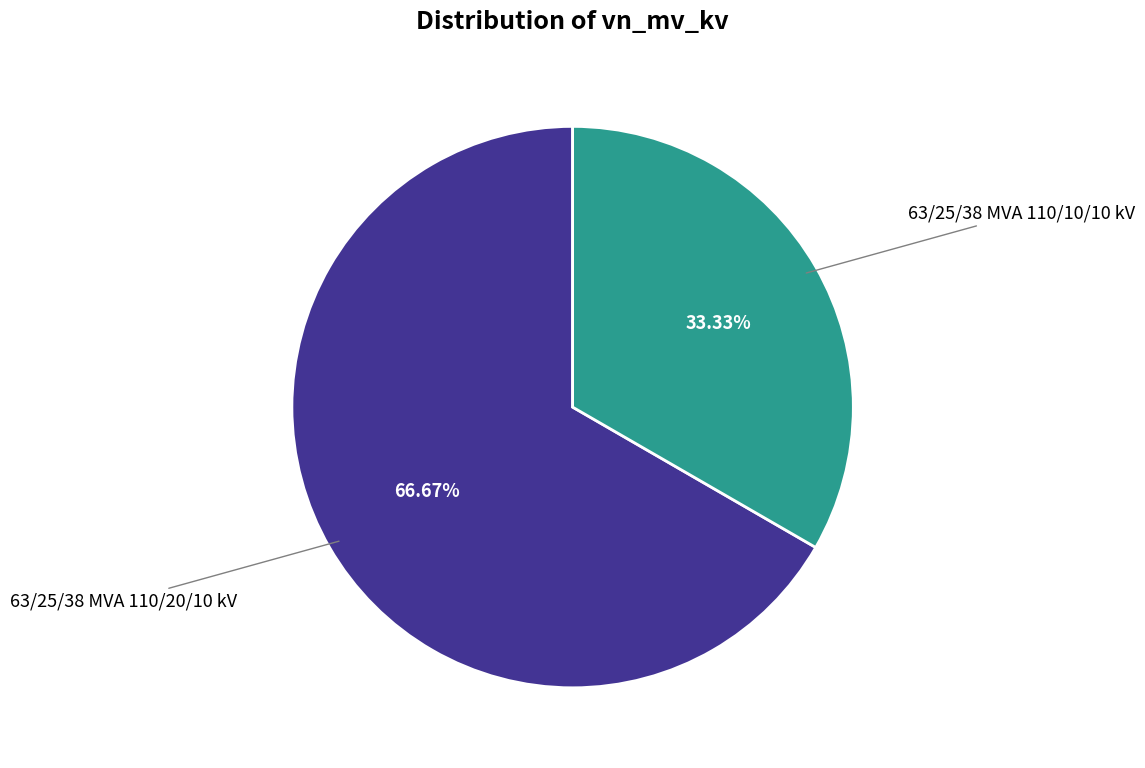

Is there any slice that represents more than half of the pie?

Yes